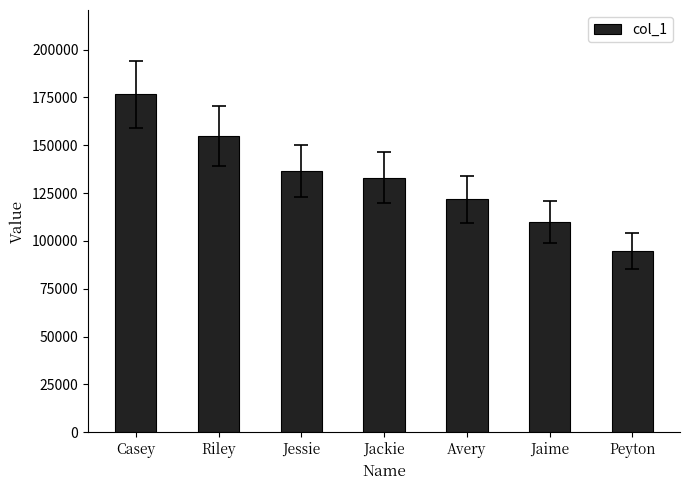

Which has a higher value, Peyton or Riley?

Riley